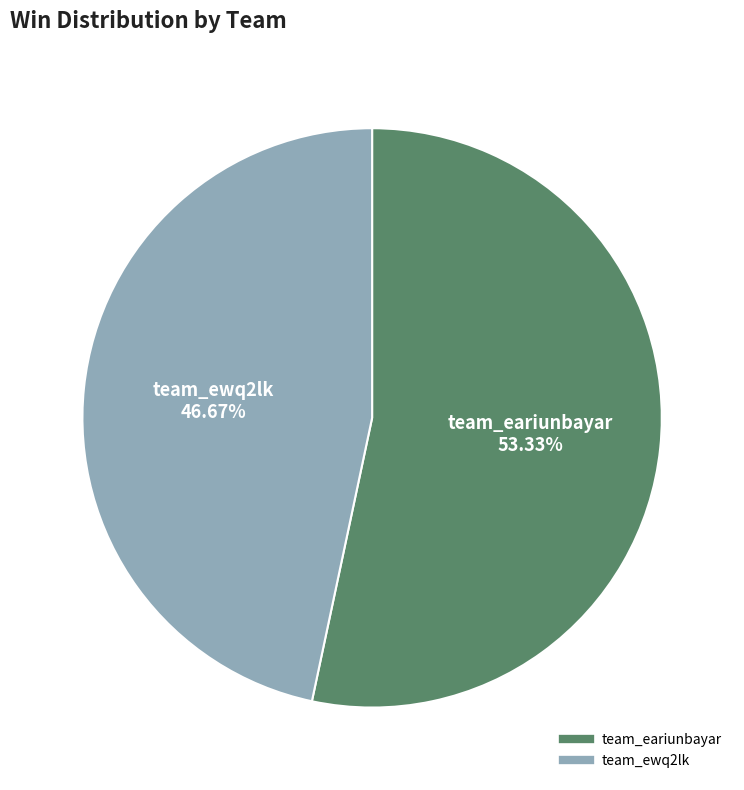

What percentage is NOT represented by team_ewq2lk?

53.3%